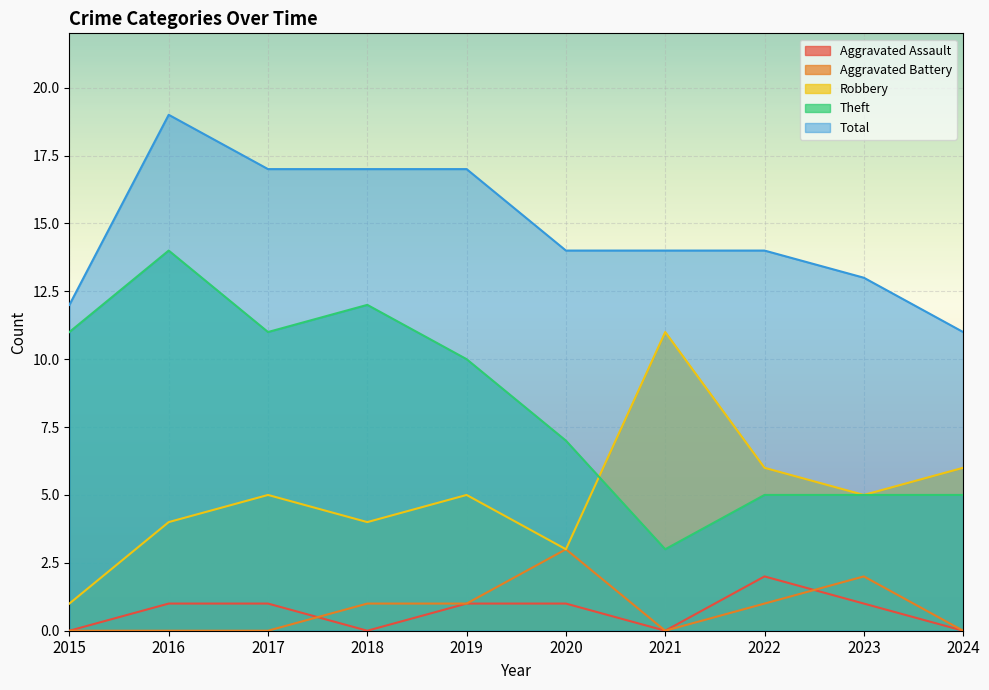

True or false: Aggravated Battery has a value of 0 at 2024.

True